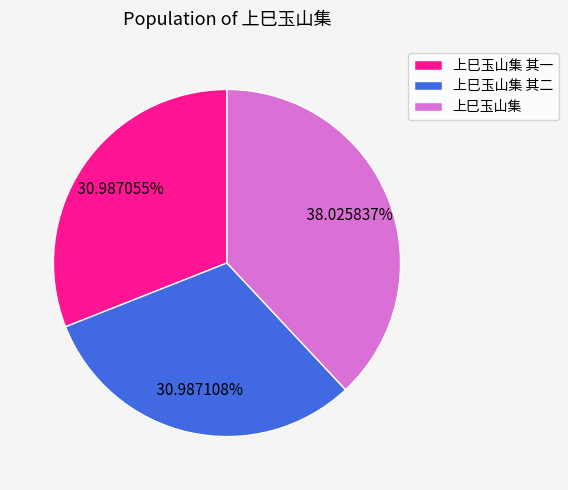

How many slices are in this pie chart?

3